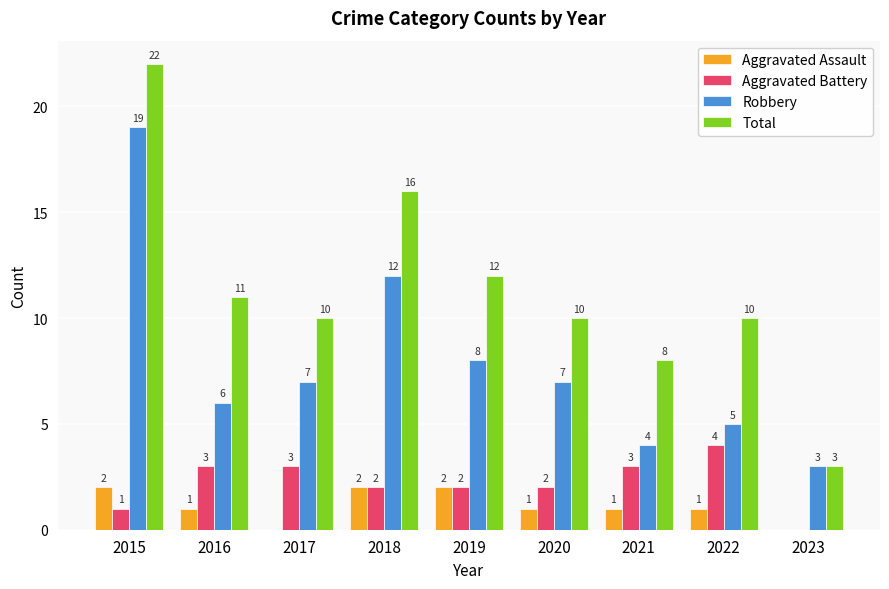

At which category does the chart reach its peak across all series?

2015